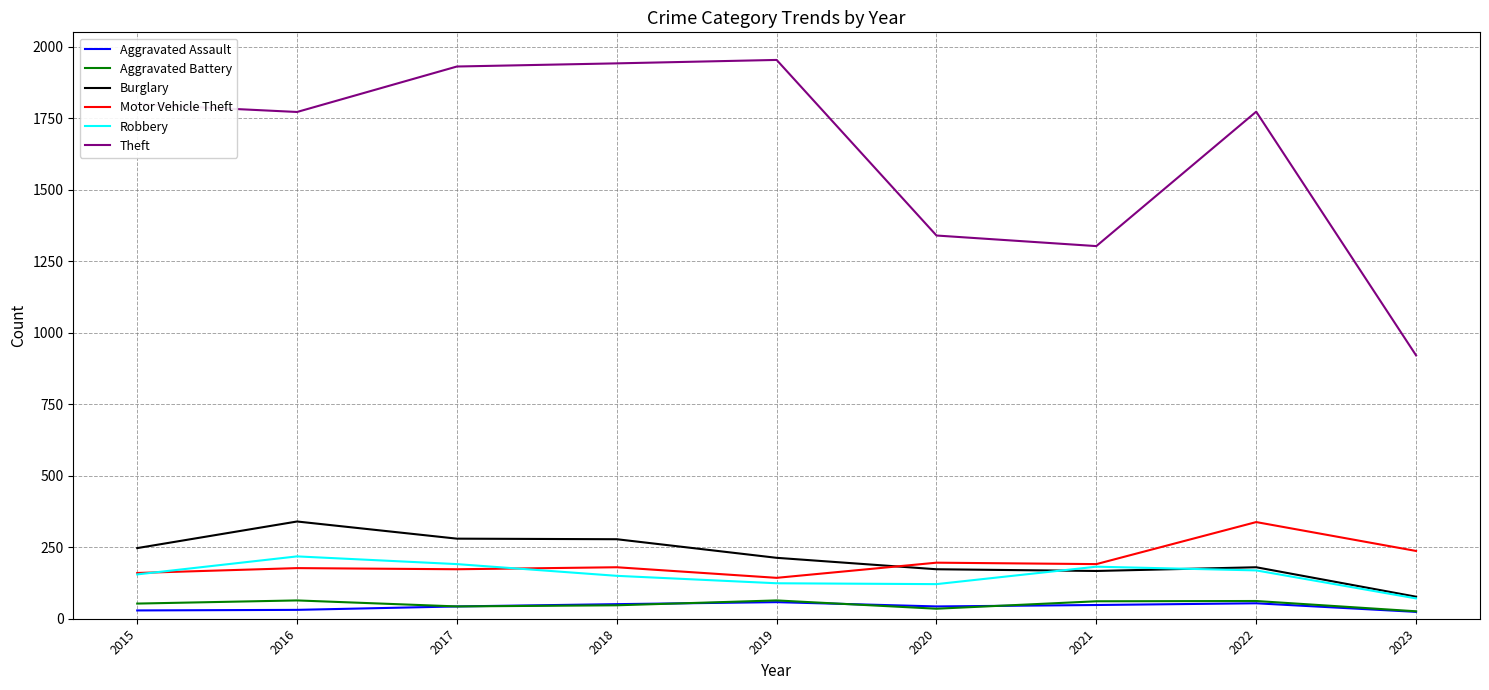

The Robbery series shows 85 at 2021. True or false?

False